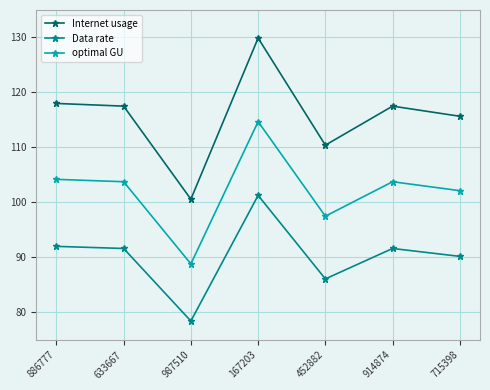

What is the value of the optimal GU point at the 1st from the left?

104.2